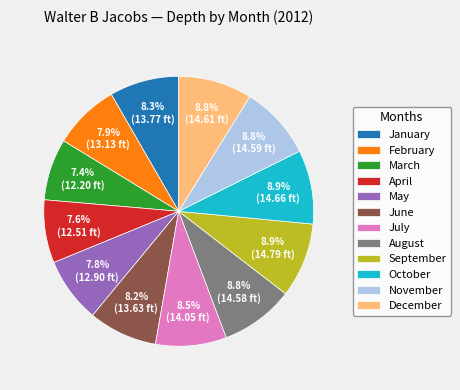

The September slice represents 1% of the pie. True or false?

False